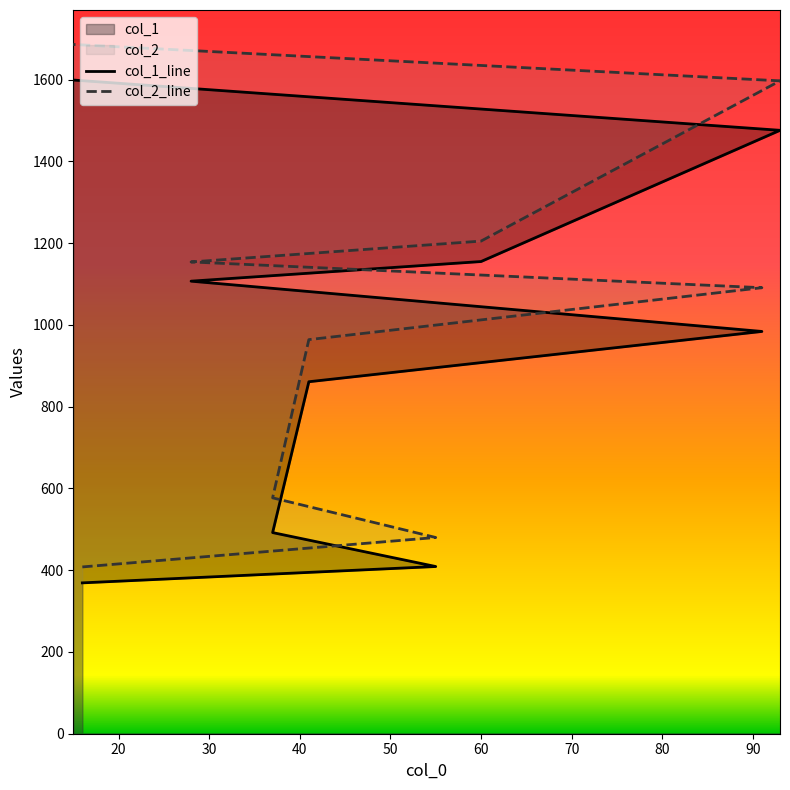

True or false: col_2_line and col_1_line intersect in this chart.

False